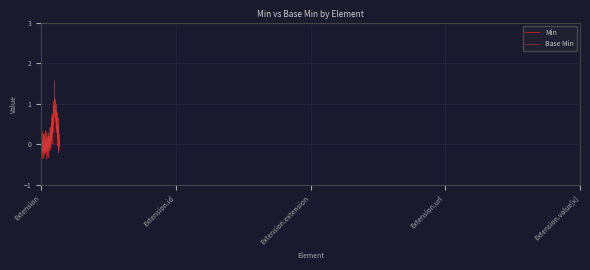

What is the greatest value displayed?

1.6